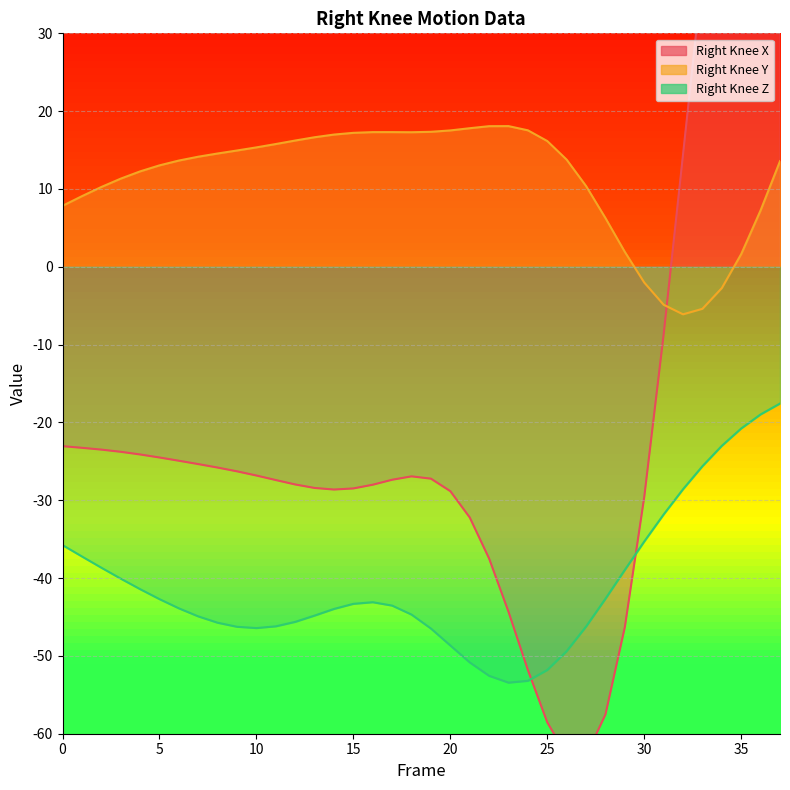

What is the sum of the Right Knee Y line values at 37 and 13?

30.2